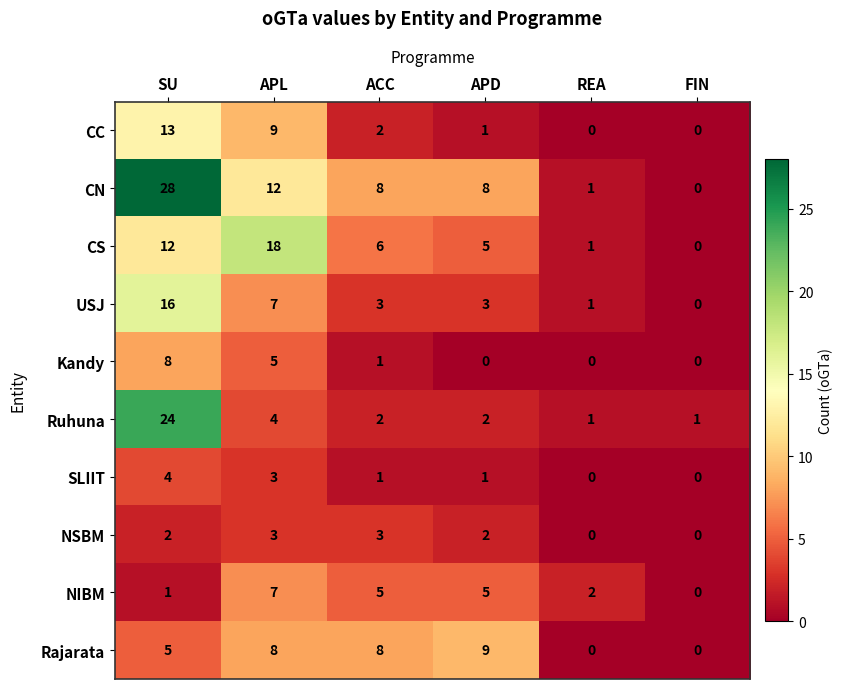

Which series has the largest total across all categories?

CN